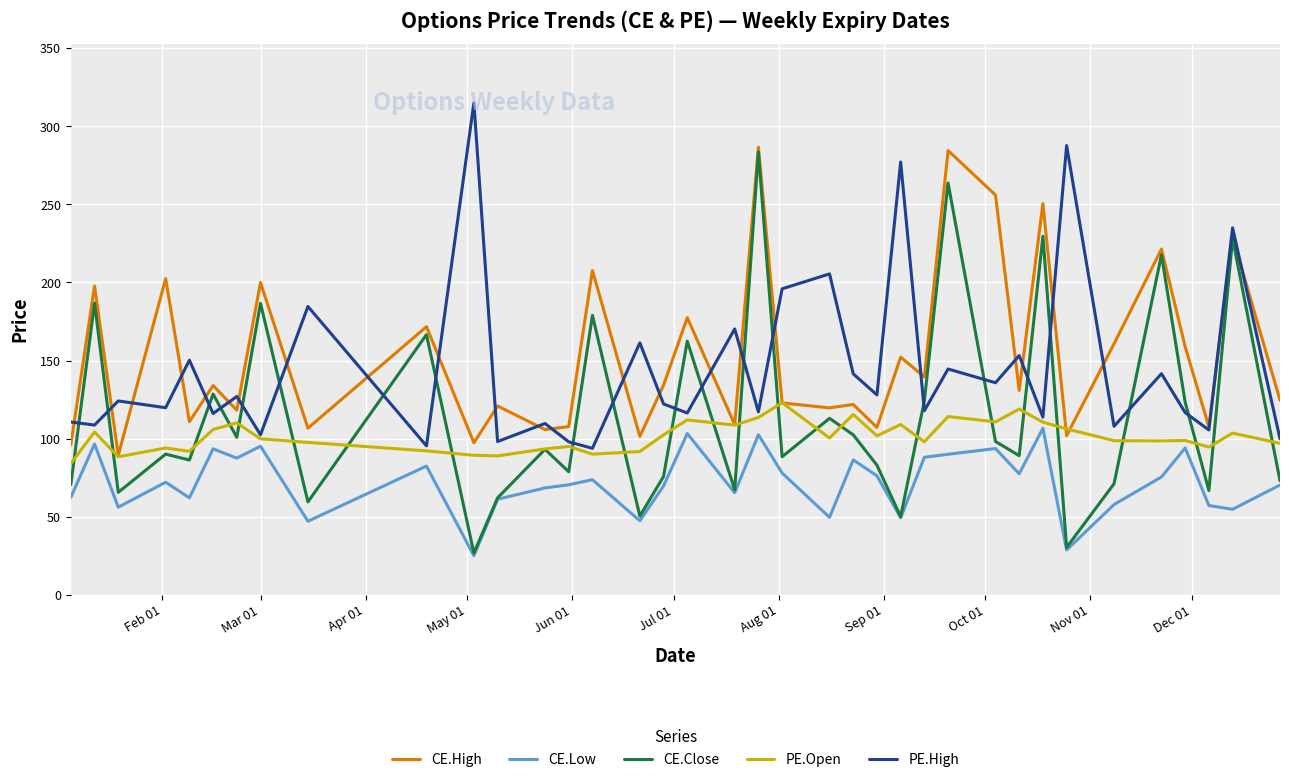

How many lines are shown in the chart?

5